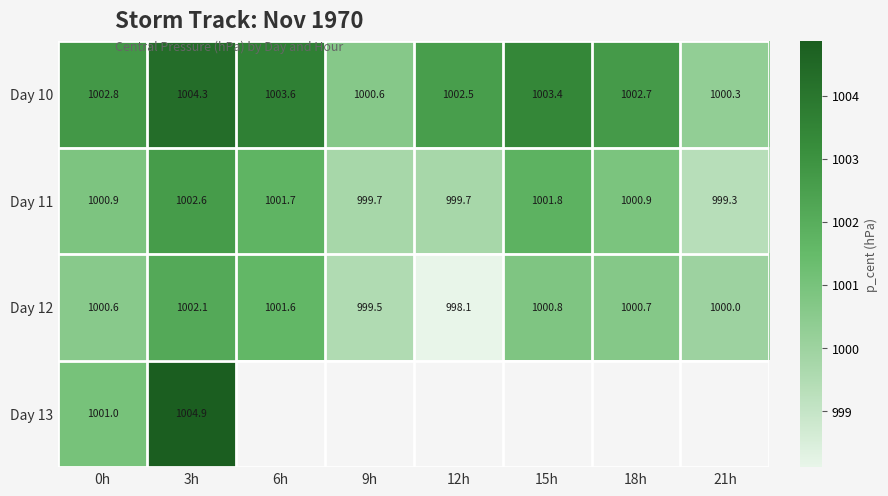

What value does the Day 12 series have at 18h?

1000.7